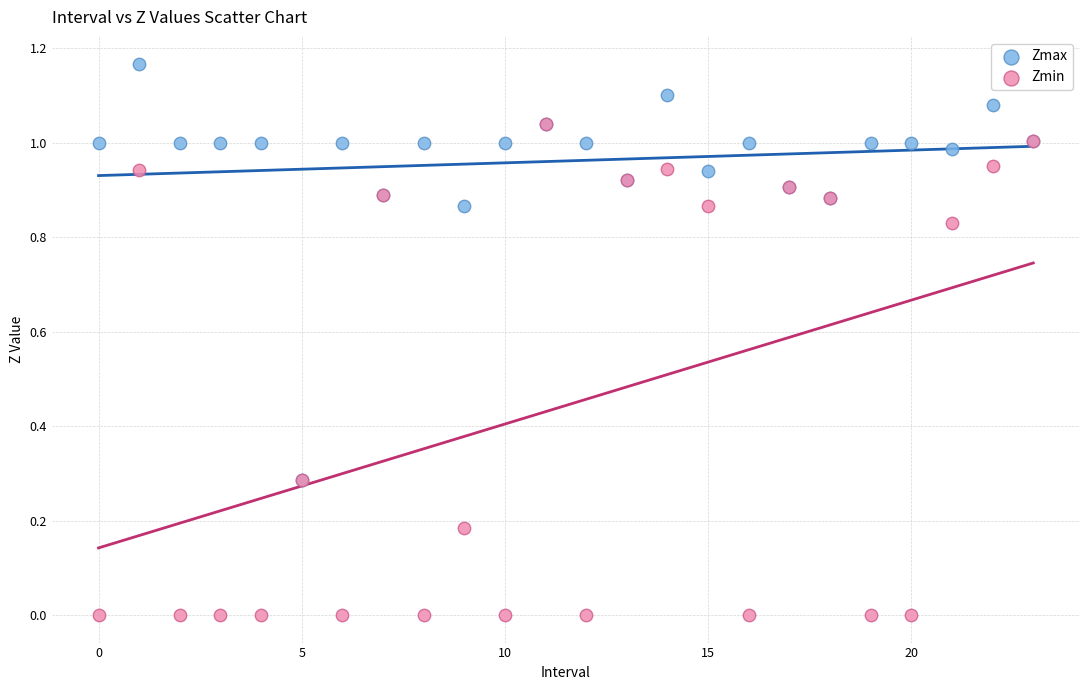

Which series contains the lowest Y value?

Zmin